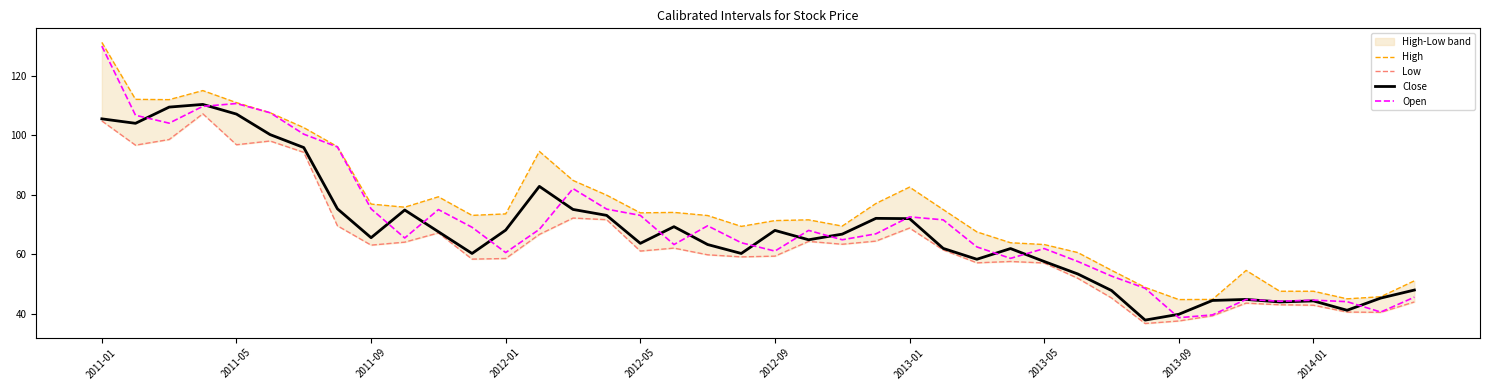

Is it true that Close equals 63.6 at 2012-05?

True